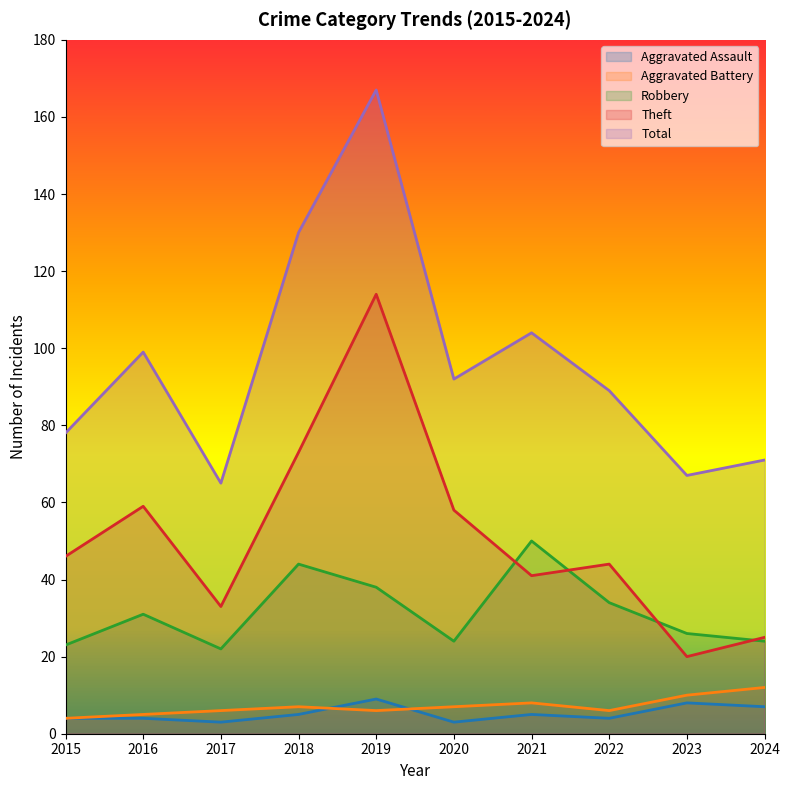

What is the difference between the Aggravated Assault values at 2019 and 2018?

4